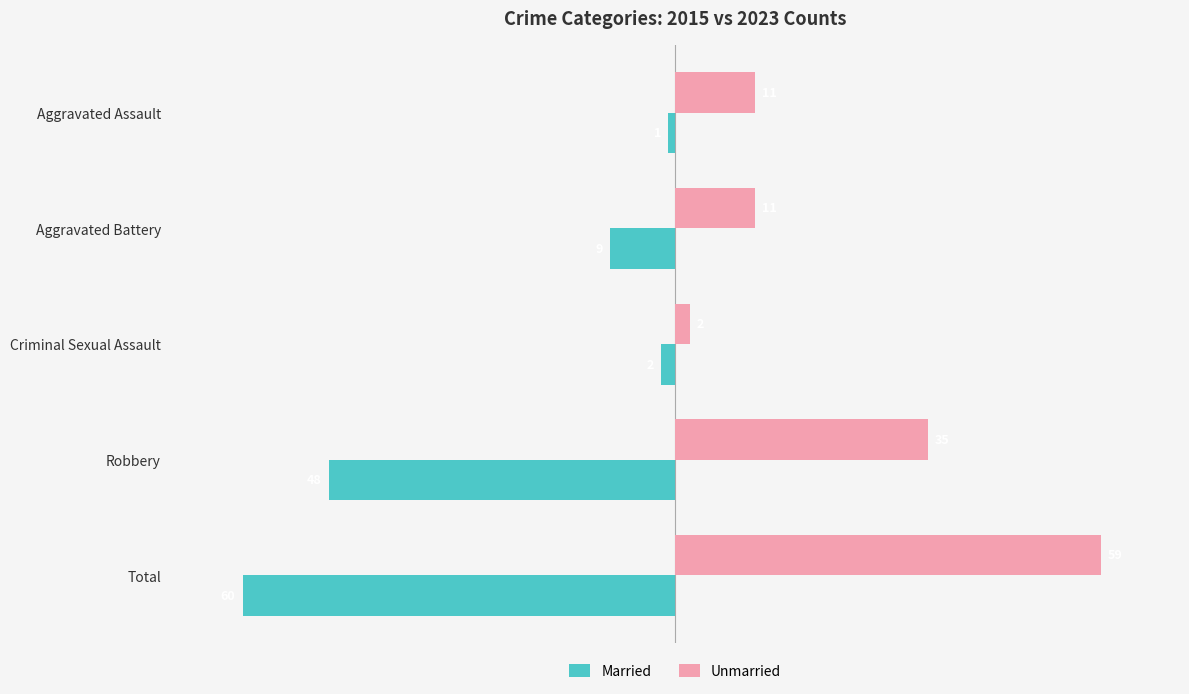

How many data points in Married are above -9?

2